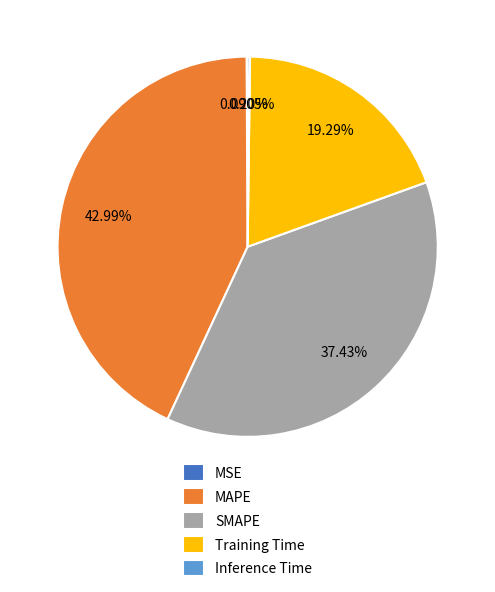

Is there a majority slice in this chart?

No